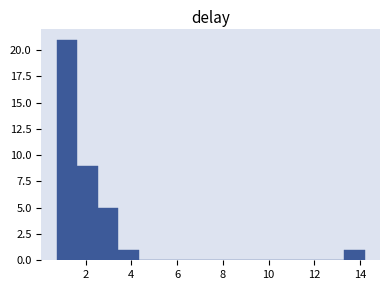

How tall is the bar that spans 1.6 to 2.6 on the x-axis? Neither the bar edges nor the heights are printed on the chart, so give them approximately, as read against the axes.

9